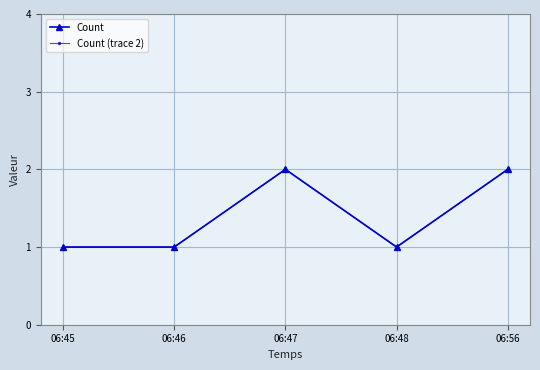

True or false: Count and Count (trace 2) cross at least once.

False